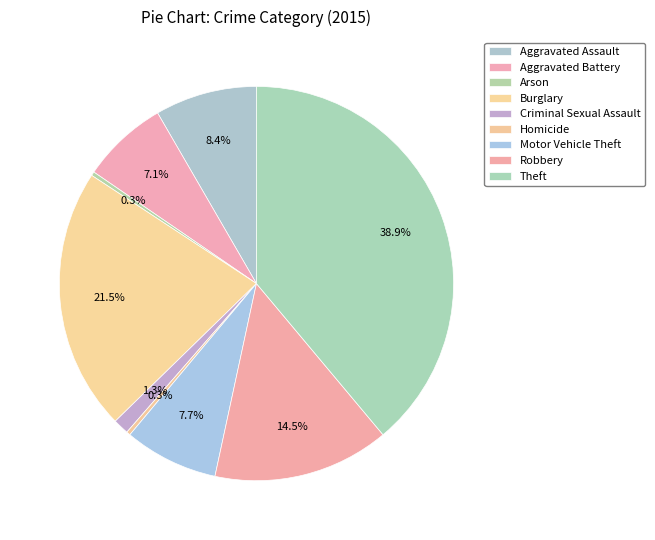

The Arson slice represents 0% of the pie. True or false?

True